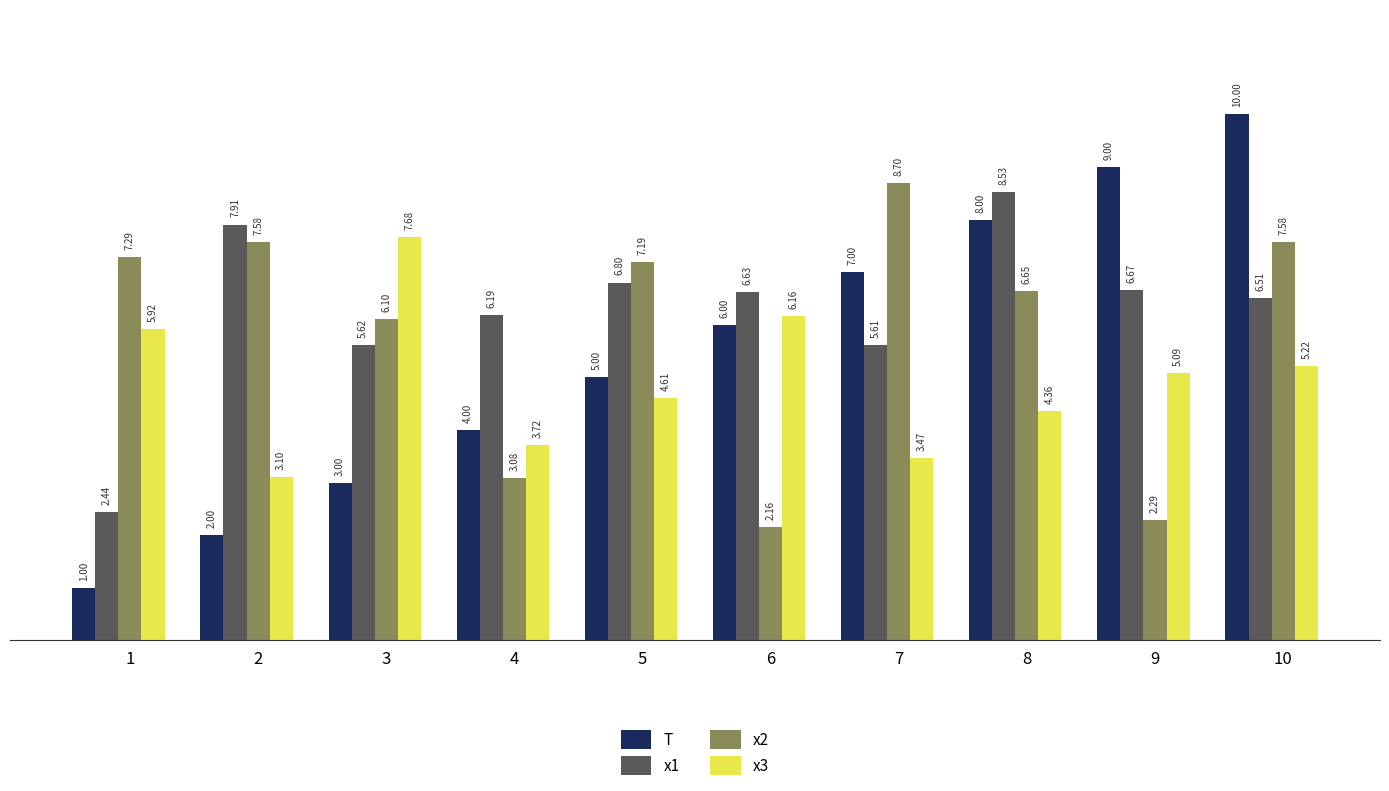

How many data points does each series have?

10